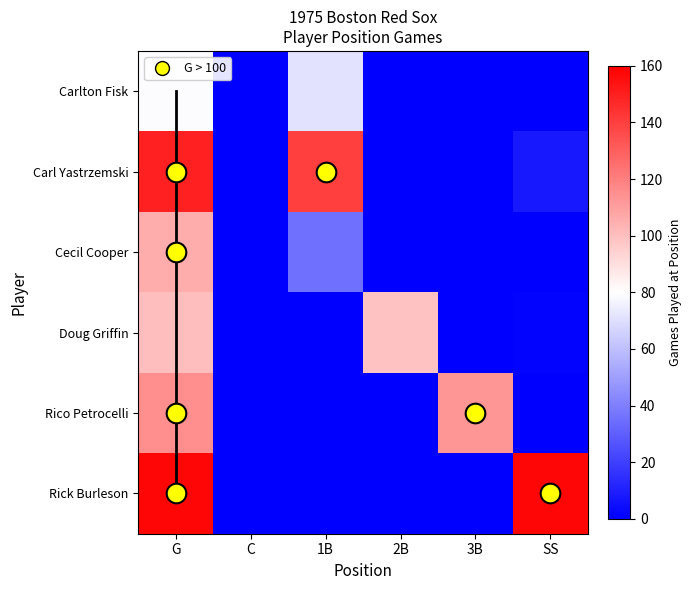

Reading left to right, list all the values displayed in this chart.

Carlton Fisk: G=79	C=0	1B=71	2B=0	3B=0	SS=0
Carl Yastrzemski: G=149	C=0	1B=140	2B=0	3B=0	SS=8
Cecil Cooper: G=106	C=0	1B=35	2B=0	3B=0	SS=0
Doug Griffin: G=100	C=0	1B=0	2B=99	3B=0	SS=1
Rico Petrocelli: G=115	C=0	1B=0	2B=0	3B=113	SS=0
Rick Burleson: G=158	C=0	1B=0	2B=0	3B=0	SS=158